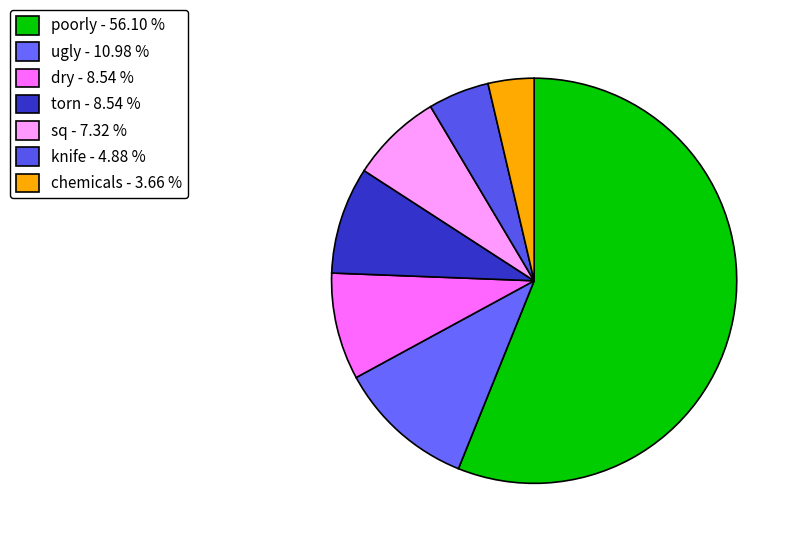

What is the majority slice?

poorly